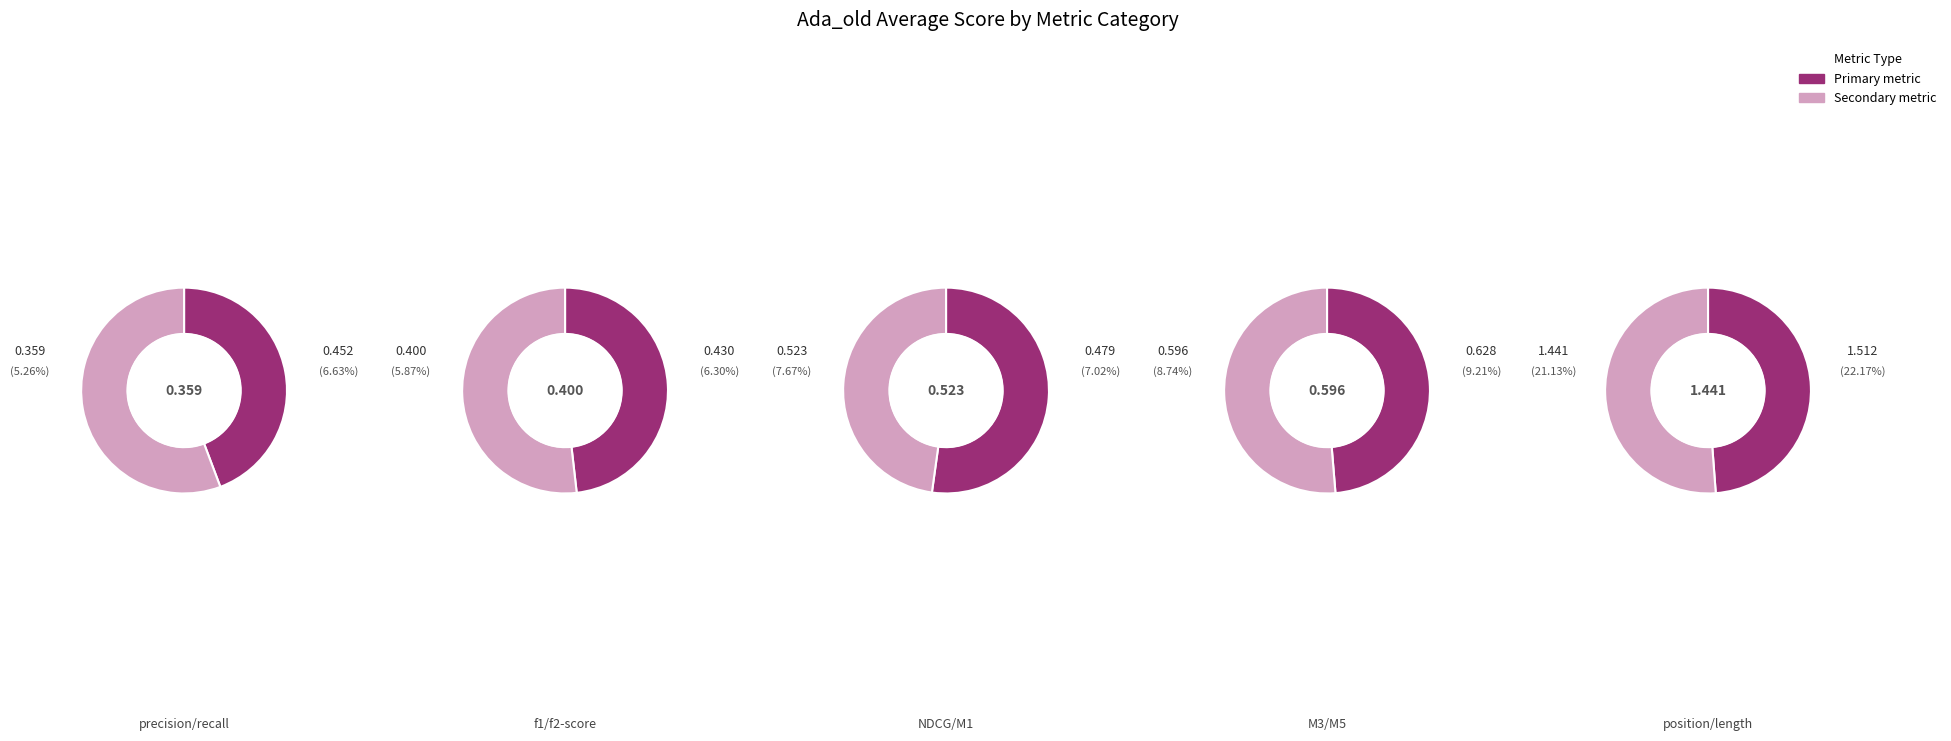

How many segments does this pie chart have?

10